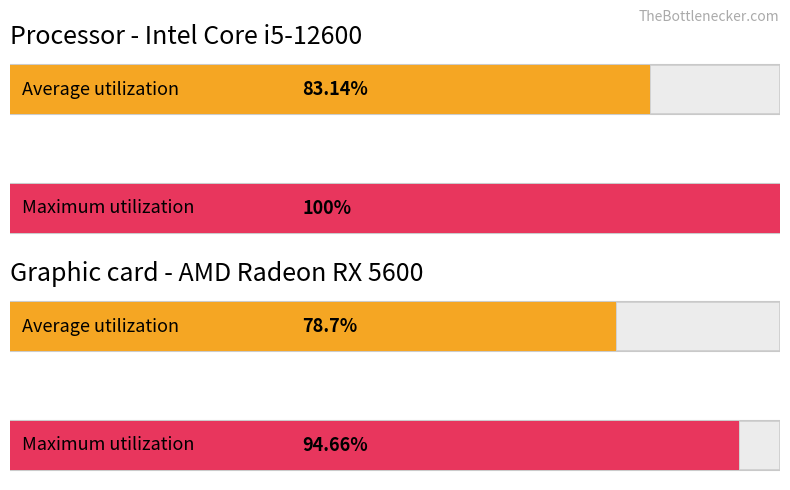

The value of Average utilization at 14 is 430.8. True or false?

False